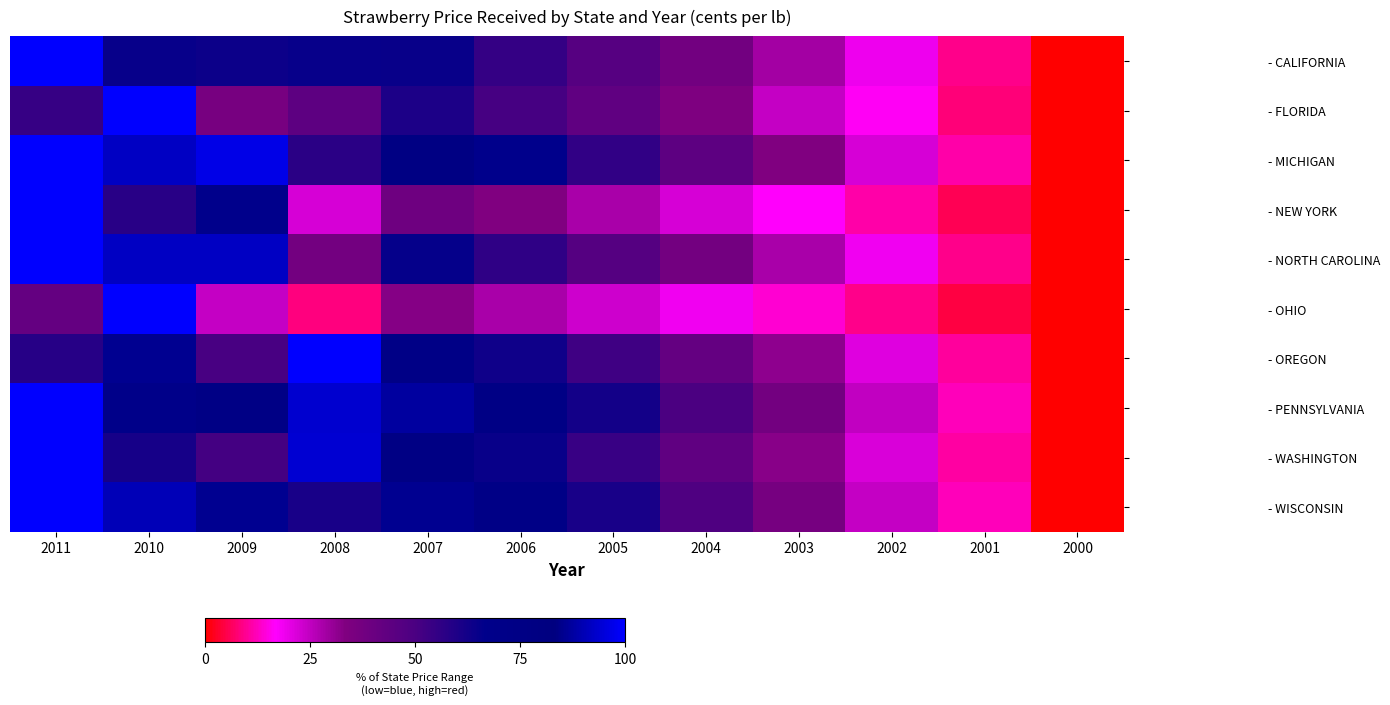

What is the total value across all series at 2003?

283.2